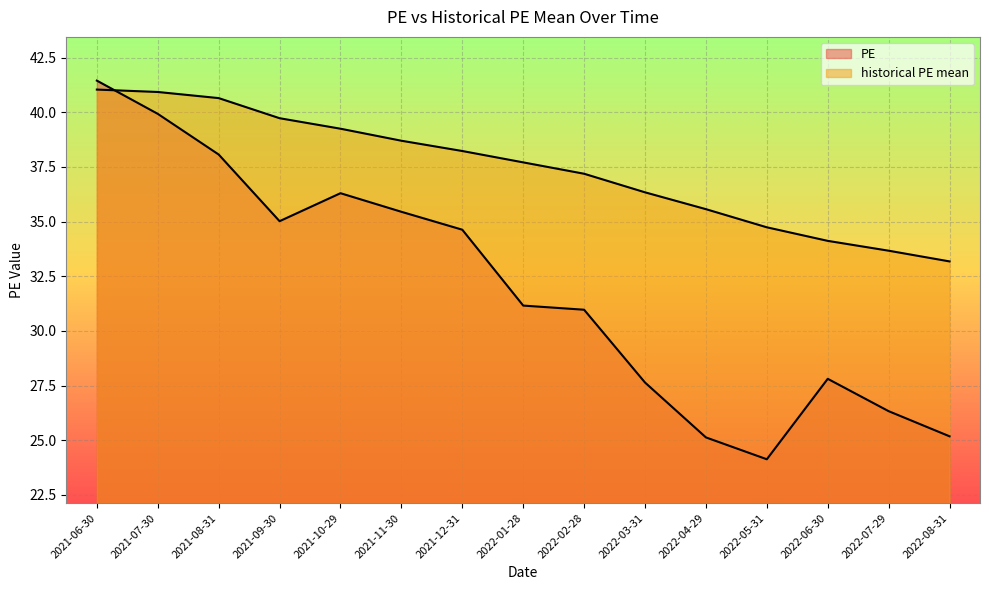

What is the smallest value displayed?

24.1